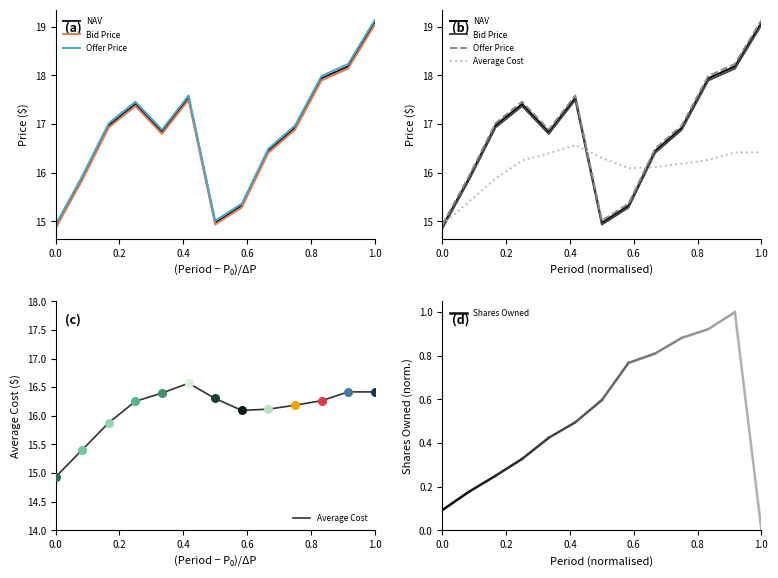

What are all the series names shown in the legend?

NAV, Bid Price, Offer Price, Average Cost